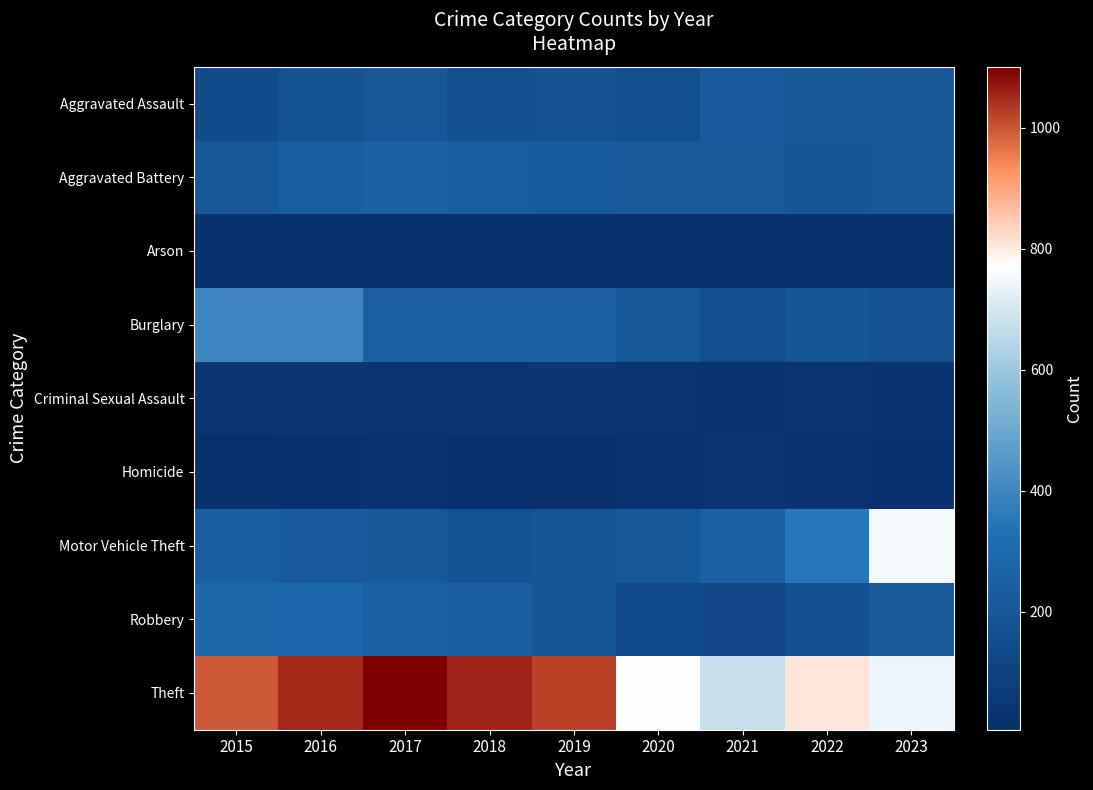

Between 2016 and 2021, which series saw the biggest shift?

Theft